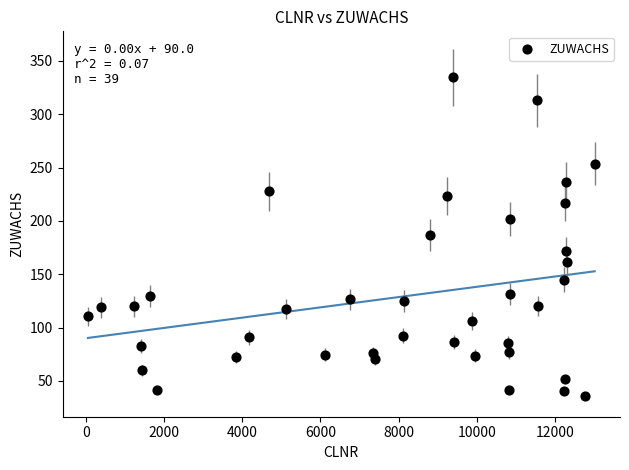

What is the range of X values (max minus min)?

12963.0